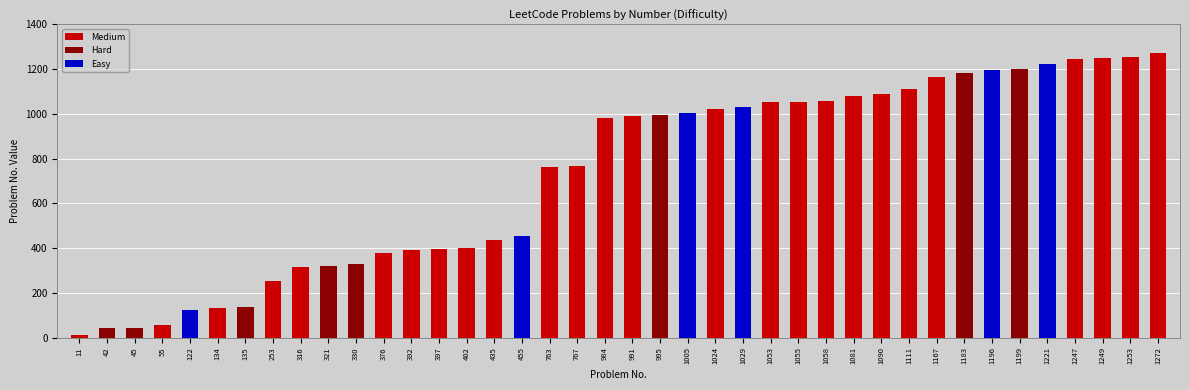

What is the average value of the Medium series?

498